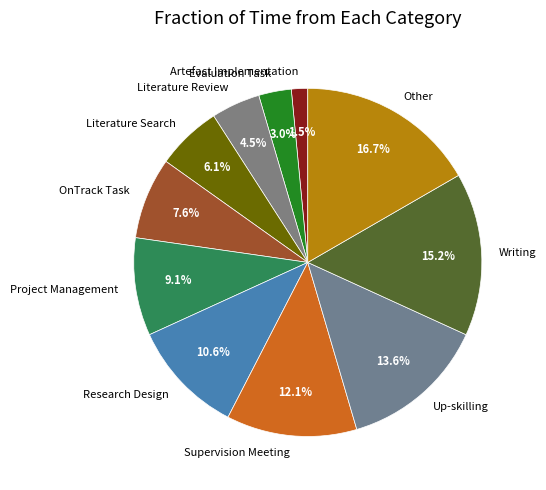

Does any single category account for the majority?

No